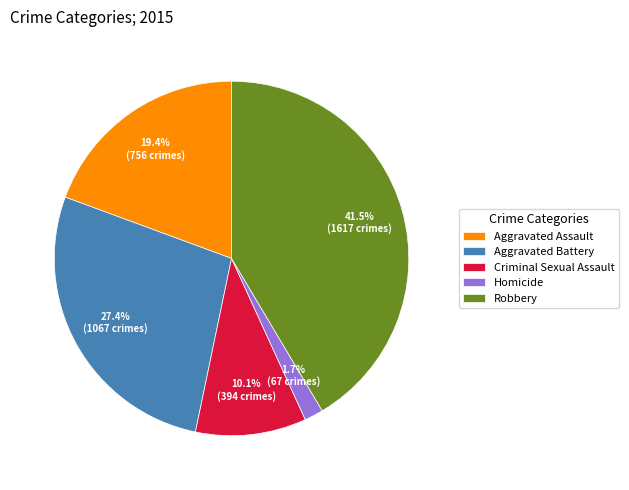

Which slice is the largest?

Robbery